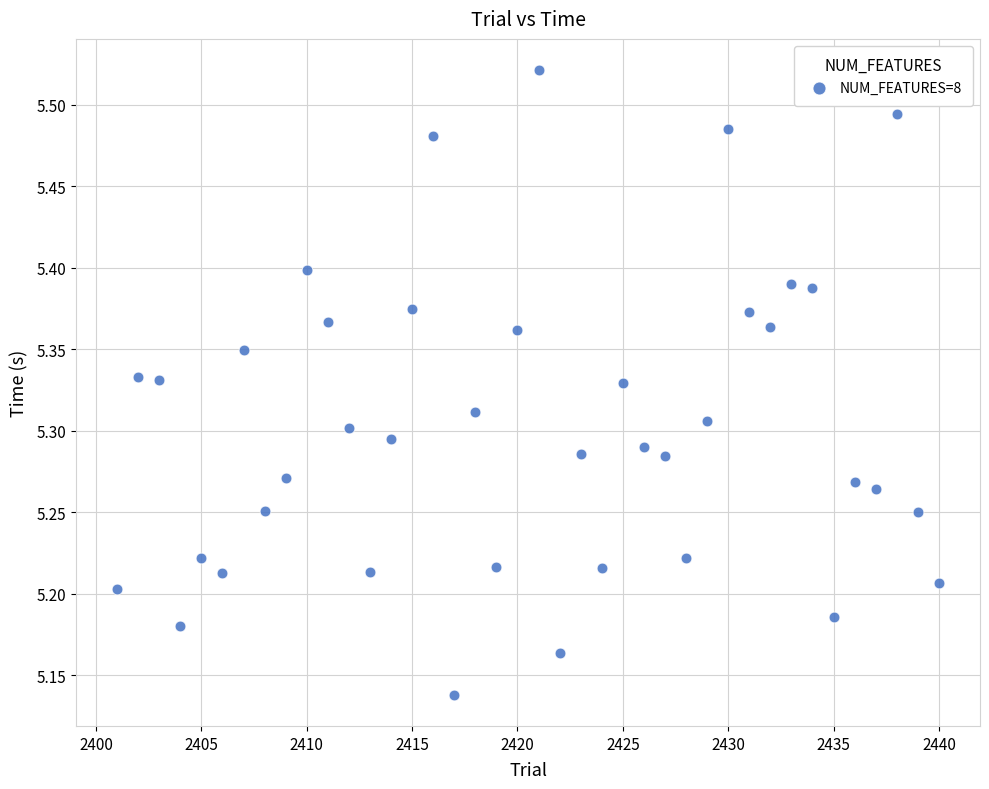

What is the range of X values (max minus min)?

39.0